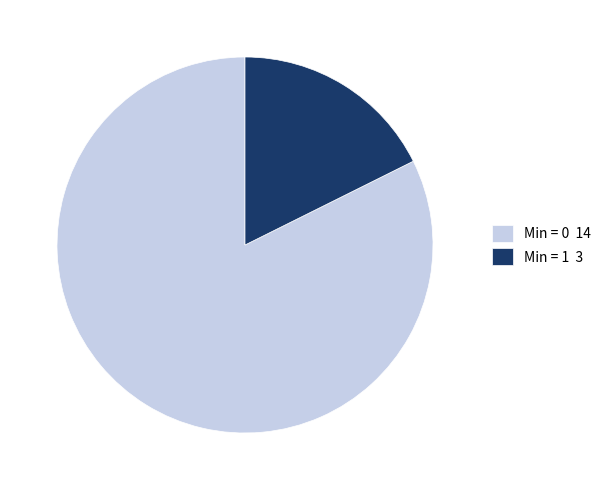

How many slices are in this pie chart?

2